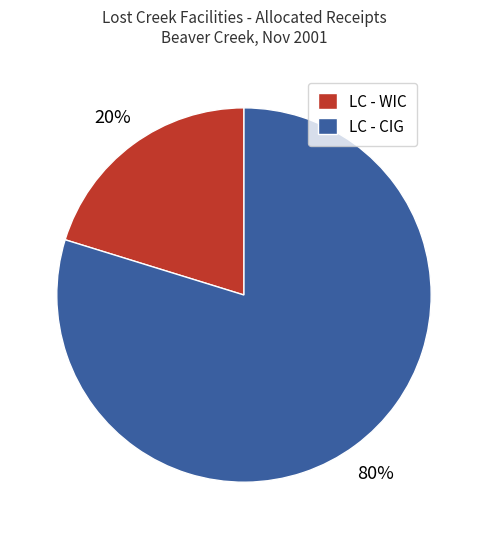

Is the sum of LC - WIC and LC - CIG greater than half?

Yes